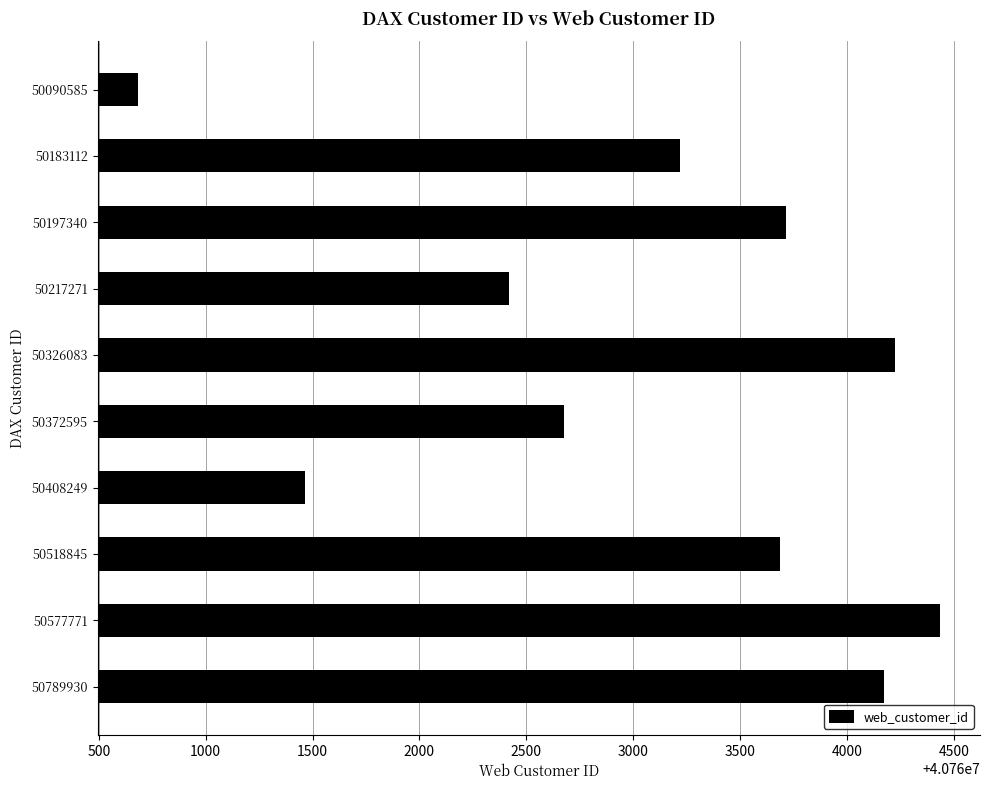

What is the sum of all values?

407630692